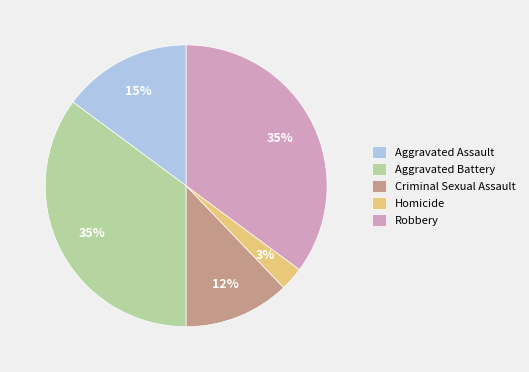

To the nearest percent, what is the average slice percentage?

20%